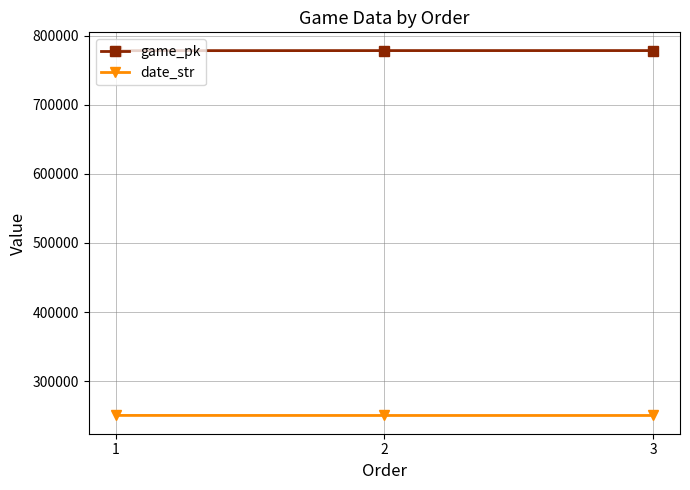

List the series in order of their peak value, highest first.

game_pk, date_str